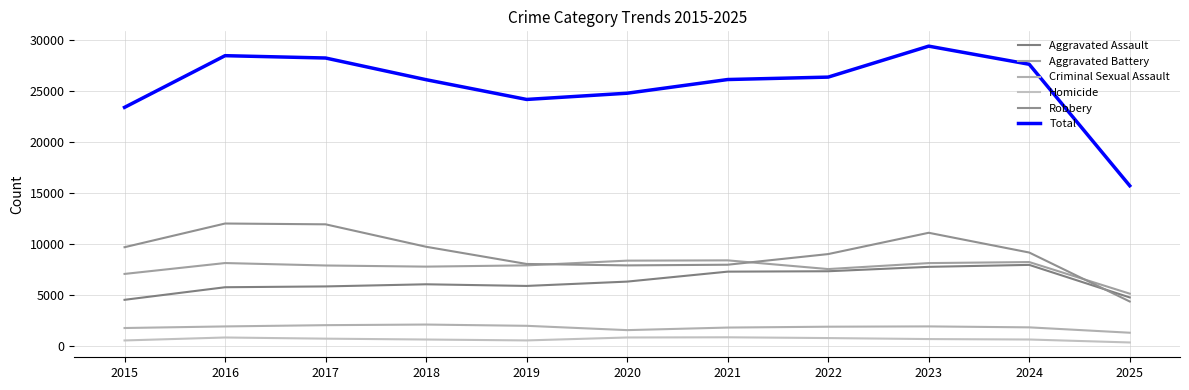

True or false: Aggravated Assault has more than 0 interior local peaks.

True